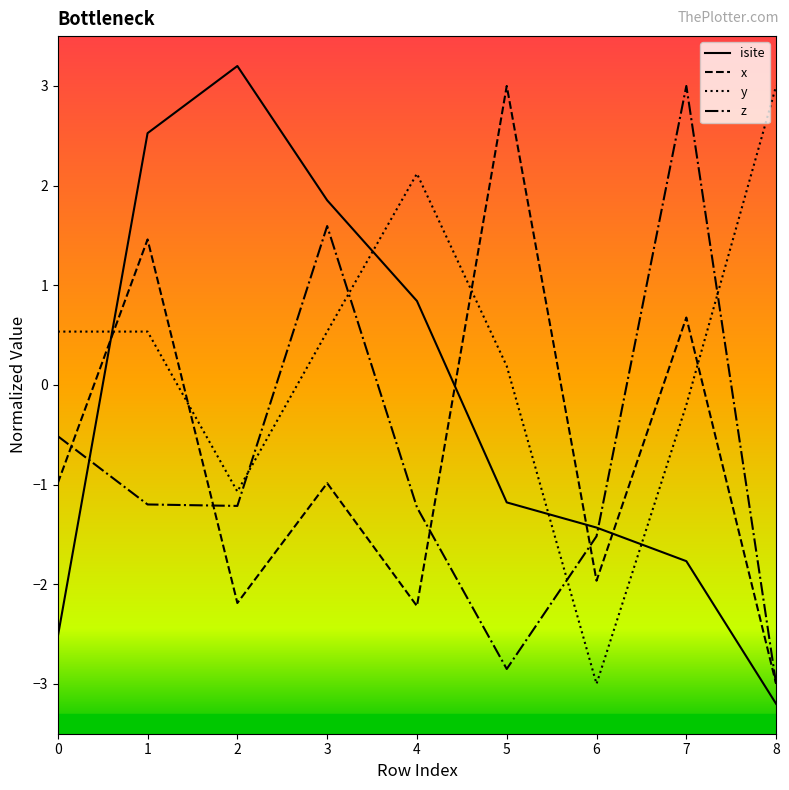

What is the difference between the highest and lowest values at 2?

5.4